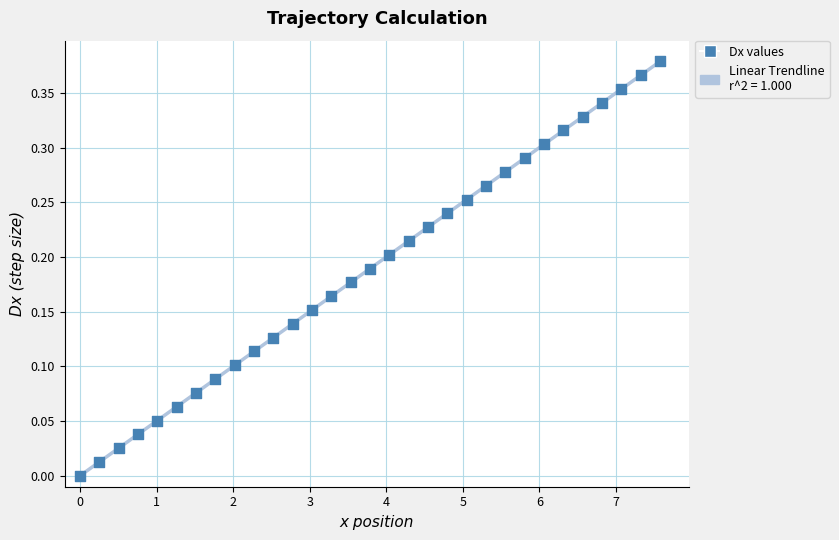

What is the range of X values (max minus min)?

7.6